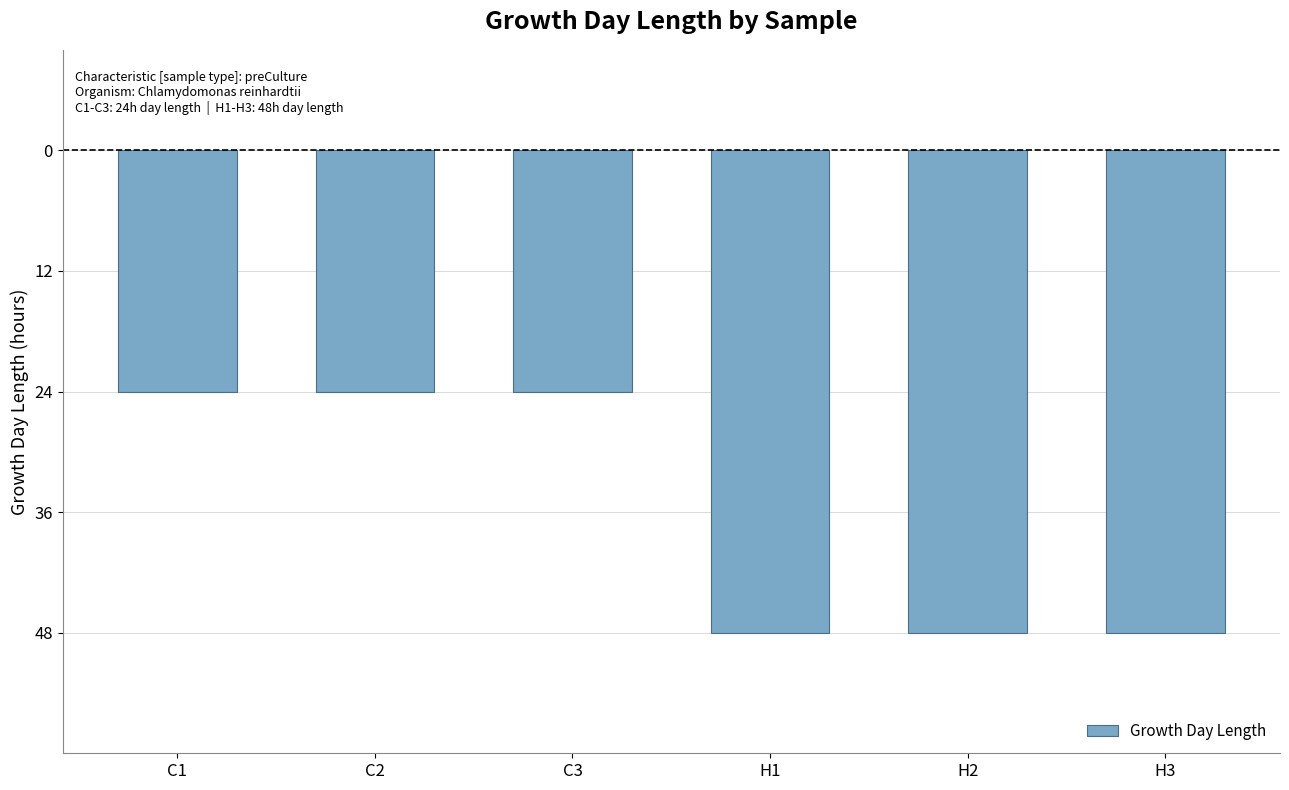

Are the bars grouped side by side (vs. stacked)?

No